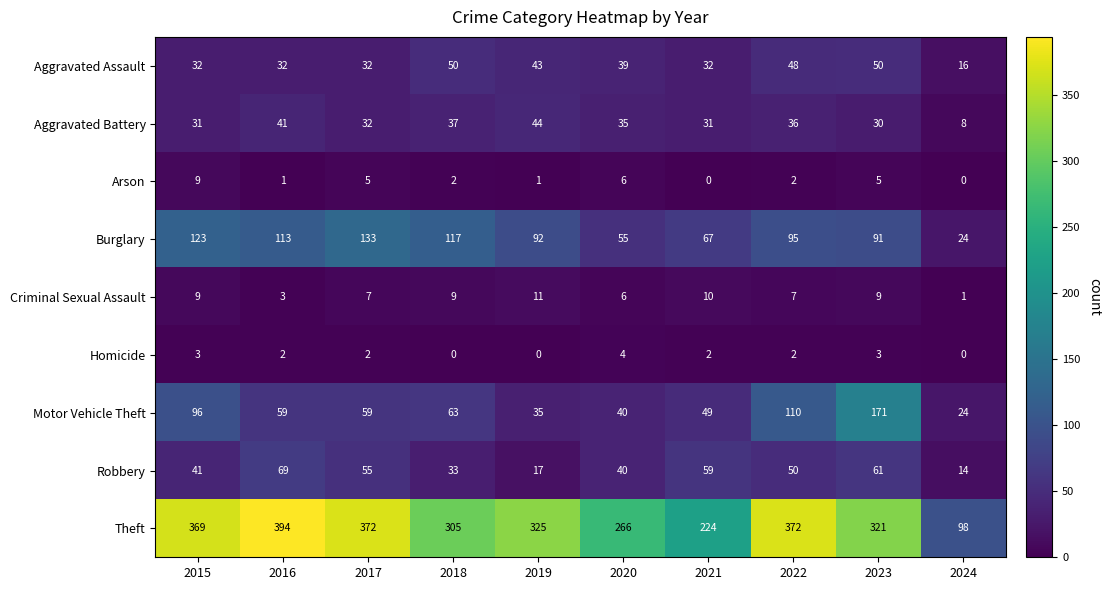

Which series has the largest range (max minus min)?

Theft